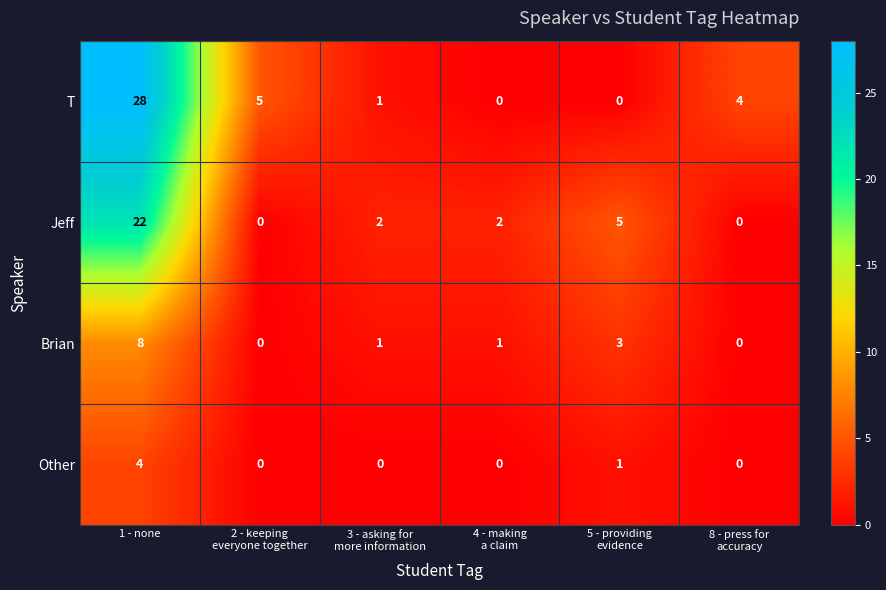

Which series has the largest total across all categories?

T